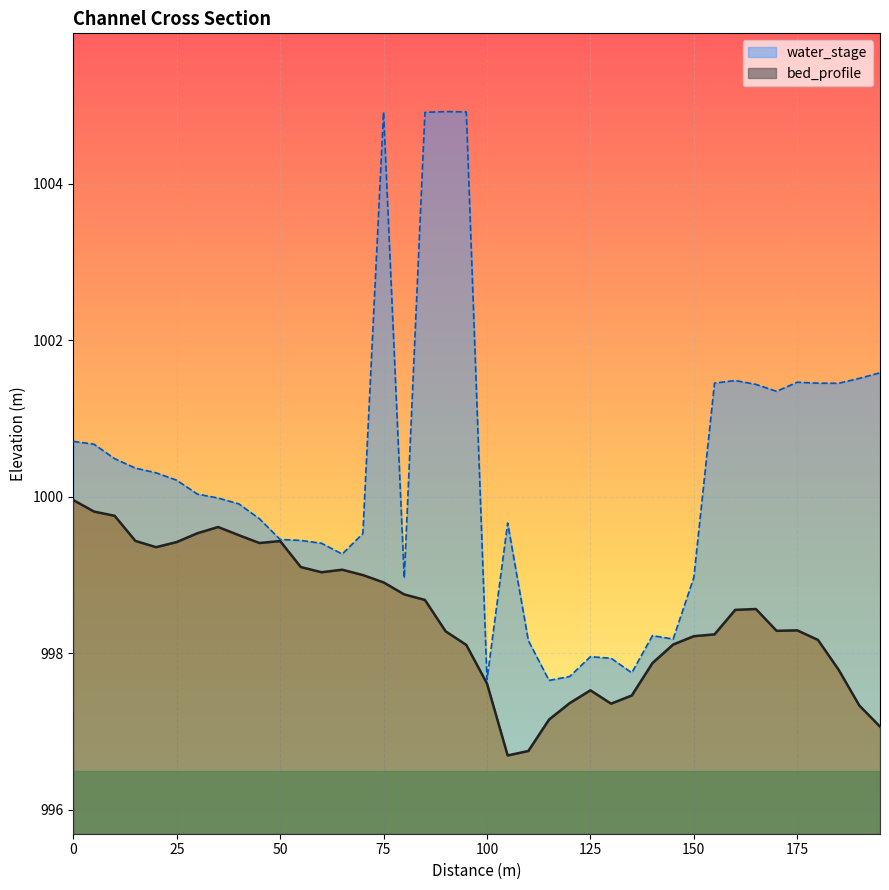

How many data points does each series have?

40